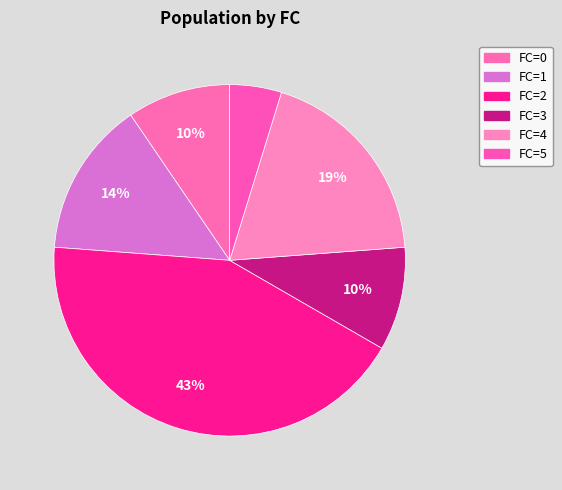

How many slices are in this pie chart?

6